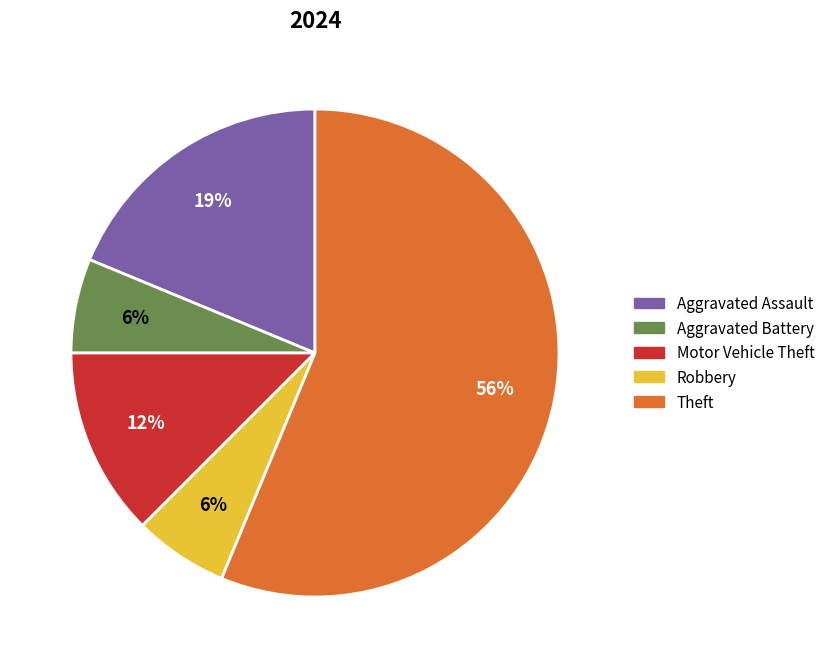

Does any single category account for the majority?

Yes